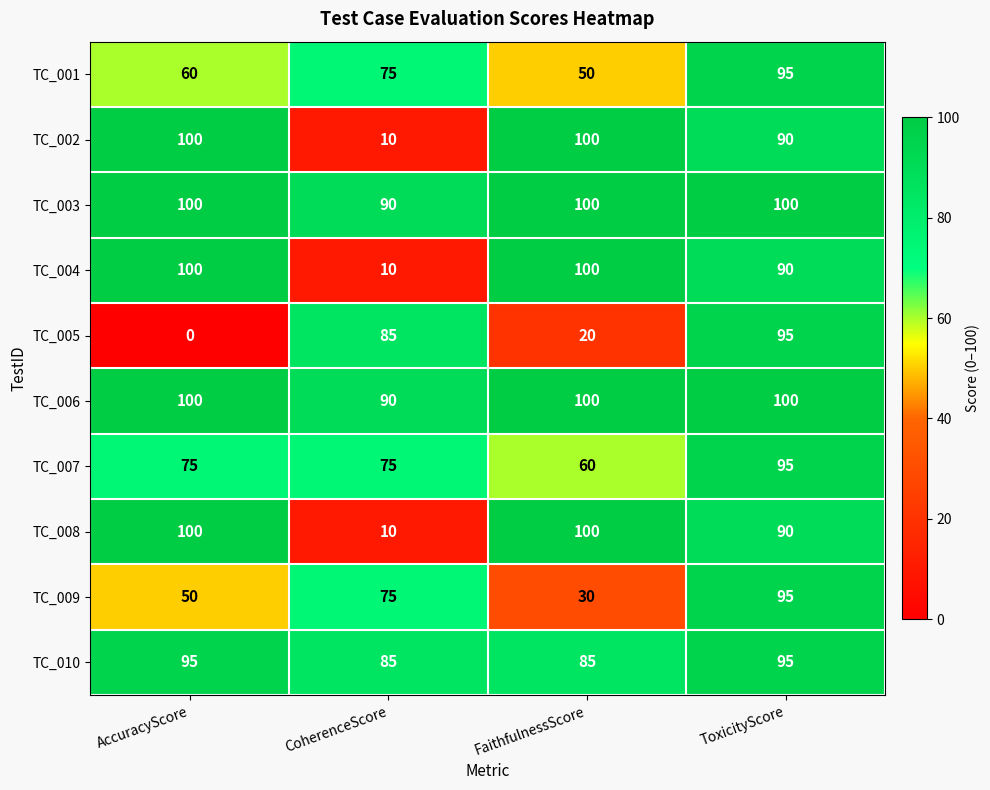

Which series has the widest spread of values?

TC_005